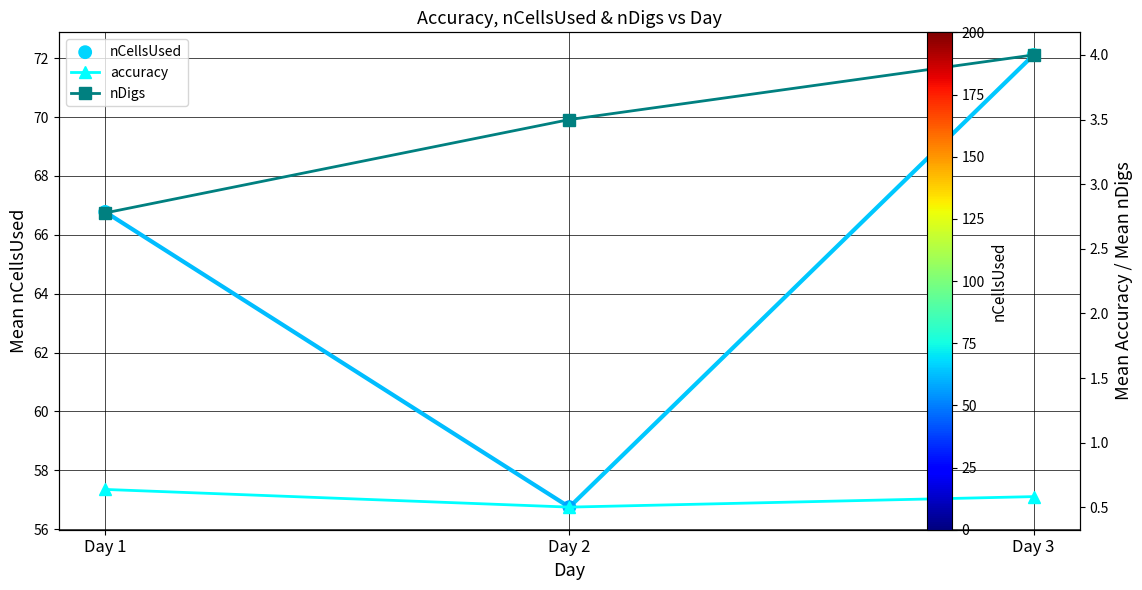

What are all the series names shown in the legend?

nCellsUsed, accuracy, nDigs